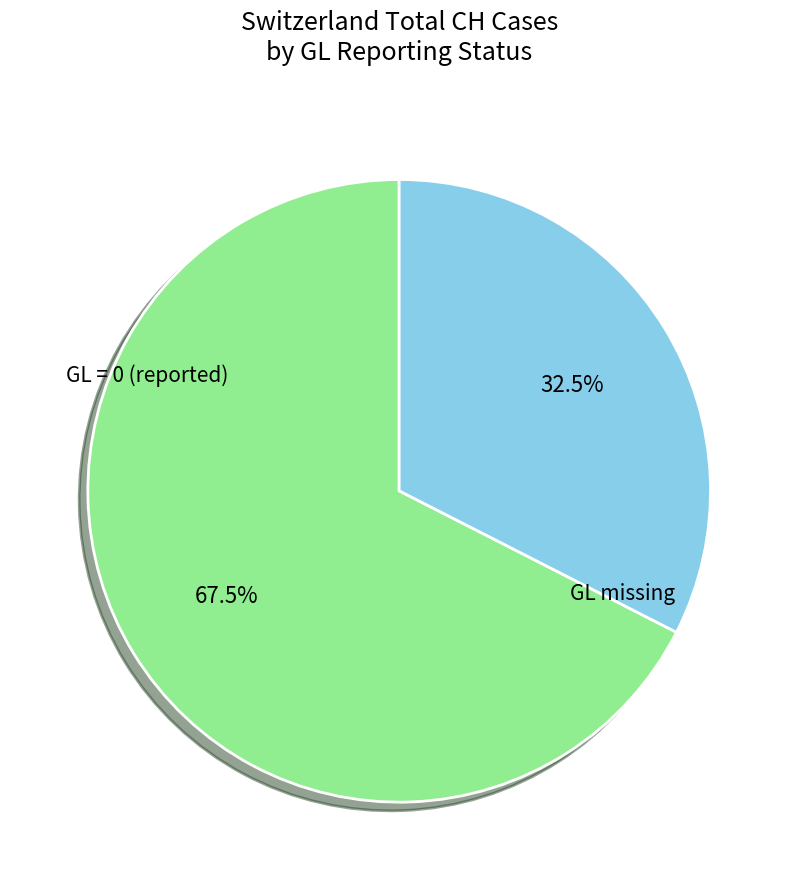

Which category has the biggest portion of the pie?

GL = 0 (reported)